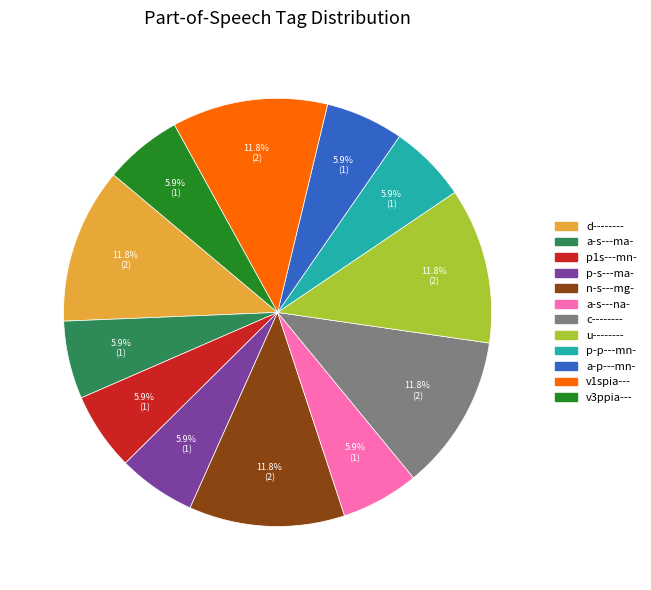

What portion of the pie excludes a-p---mn-?

94.1%